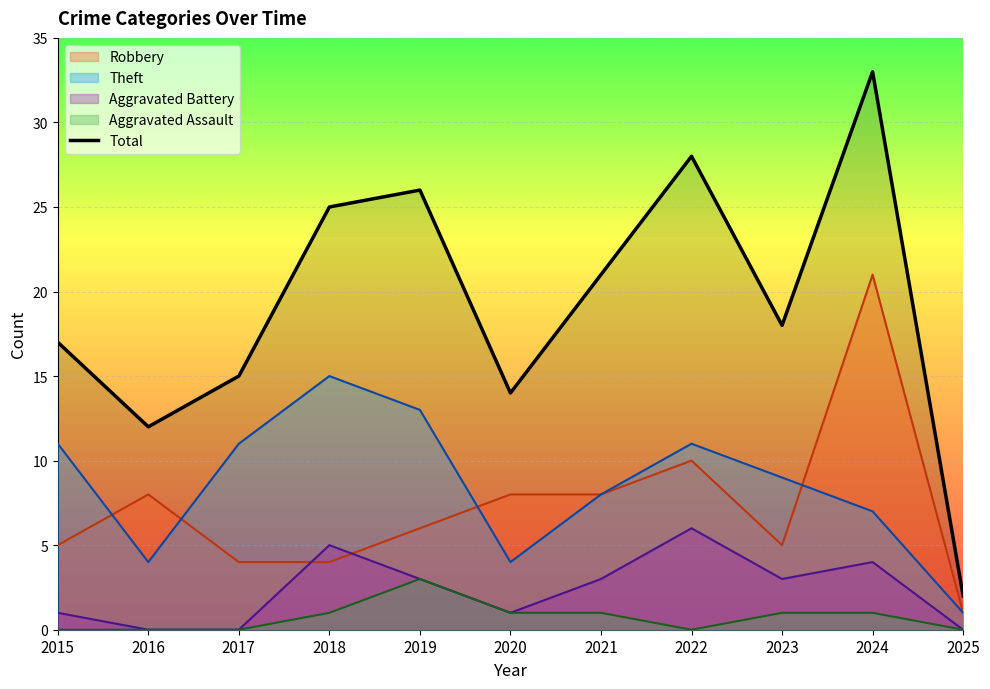

How many points are lower than both their immediate neighbors (excluding endpoints)?

3